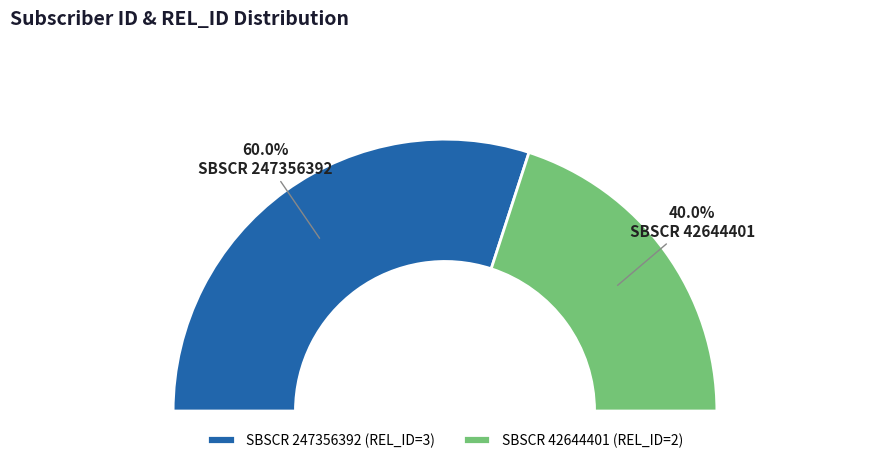

What portion of the pie excludes 42644401?

60.0%